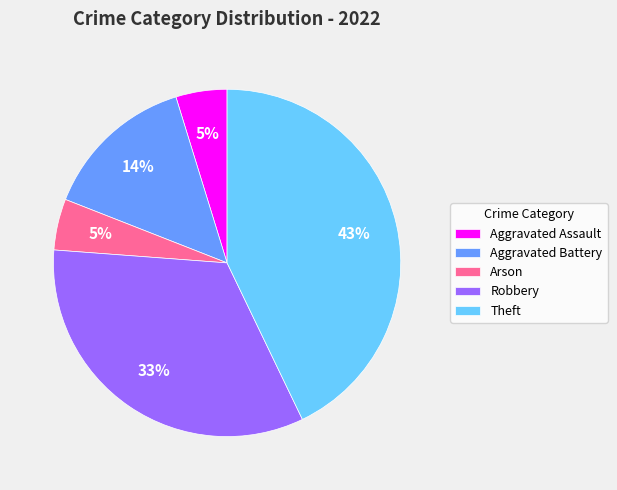

What is the ratio of the value at Aggravated Battery to the value at Robbery?

0.4